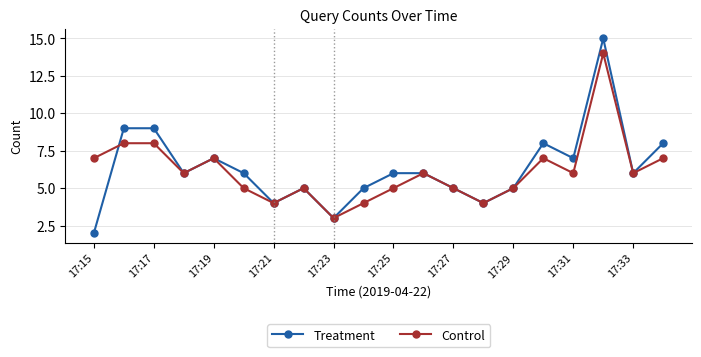

What is the sum of all Treatment values?

126